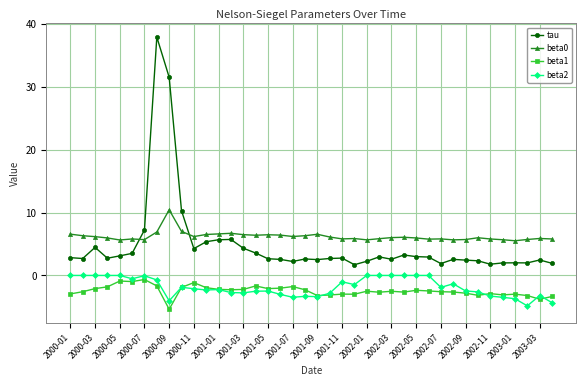

What is the lowest value of the beta1 series?

-5.4